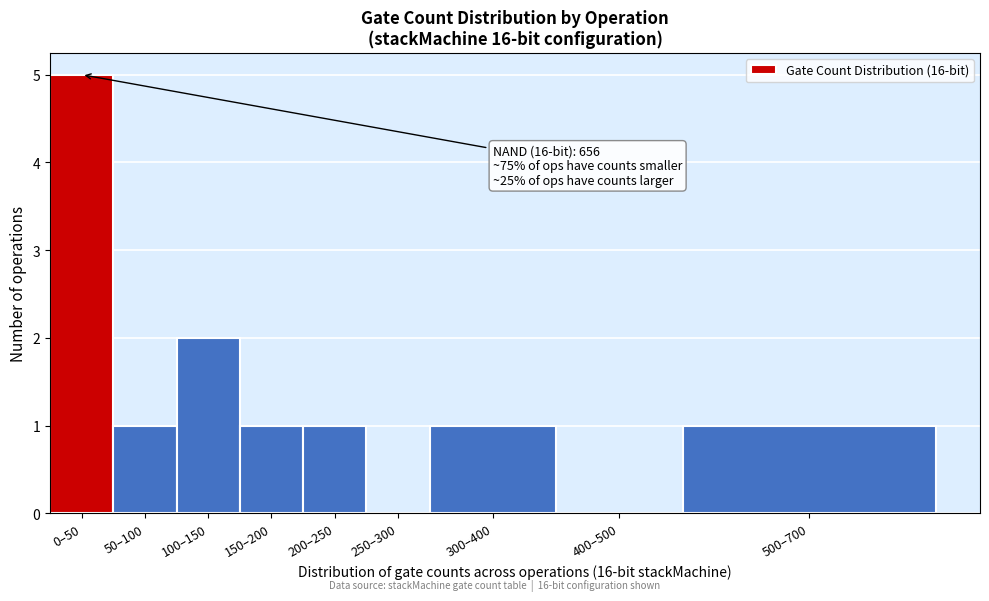

Reading left to right, list all the values displayed in this chart.

0–50=5	50–100=1	100–150=2	150–200=1	200–250=1	250–300=0	300–400=1	400–500=0	500–700=1